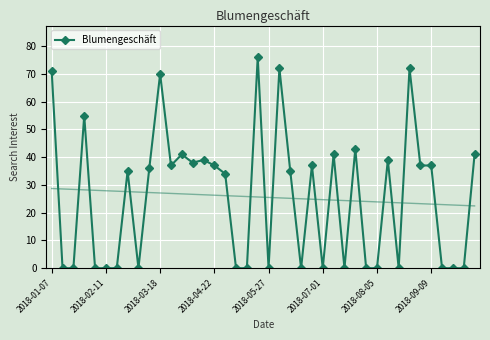

True or false: Blumengeschäft has a value of -41 at 2018-05-27.

False